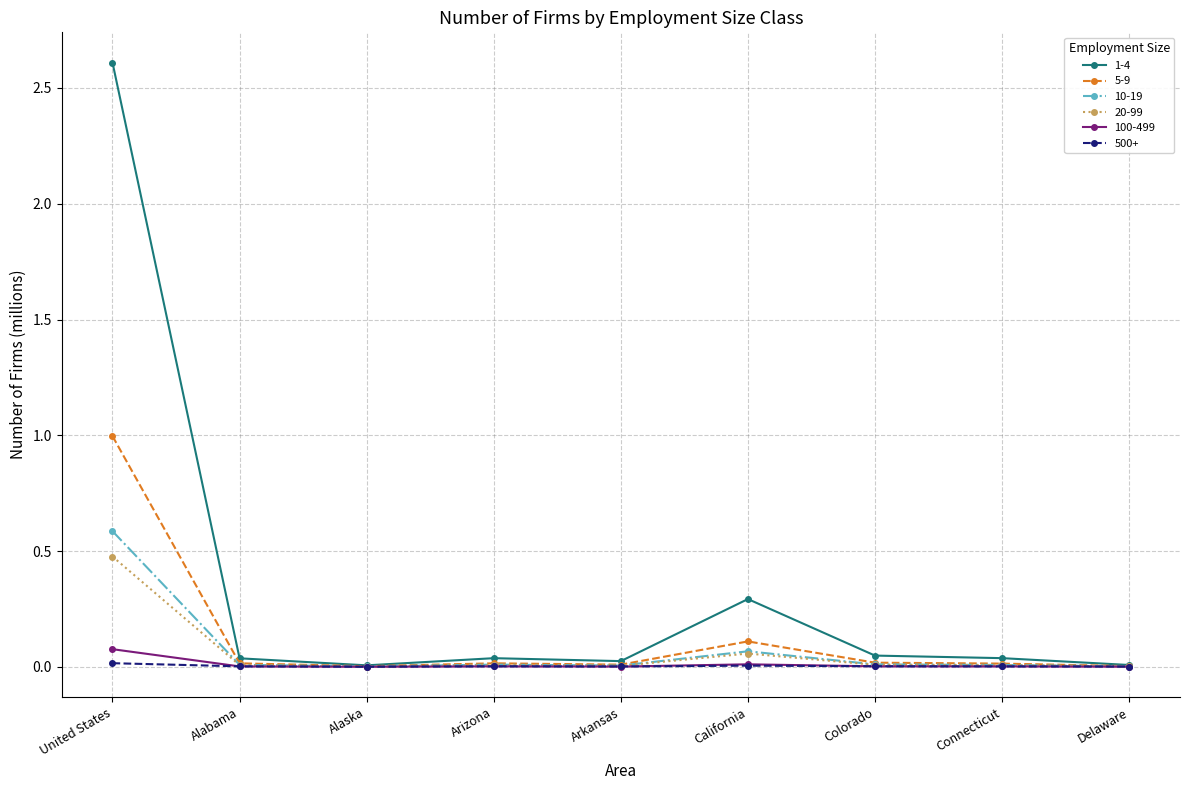

At which category does the chart reach its peak across all series?

United States